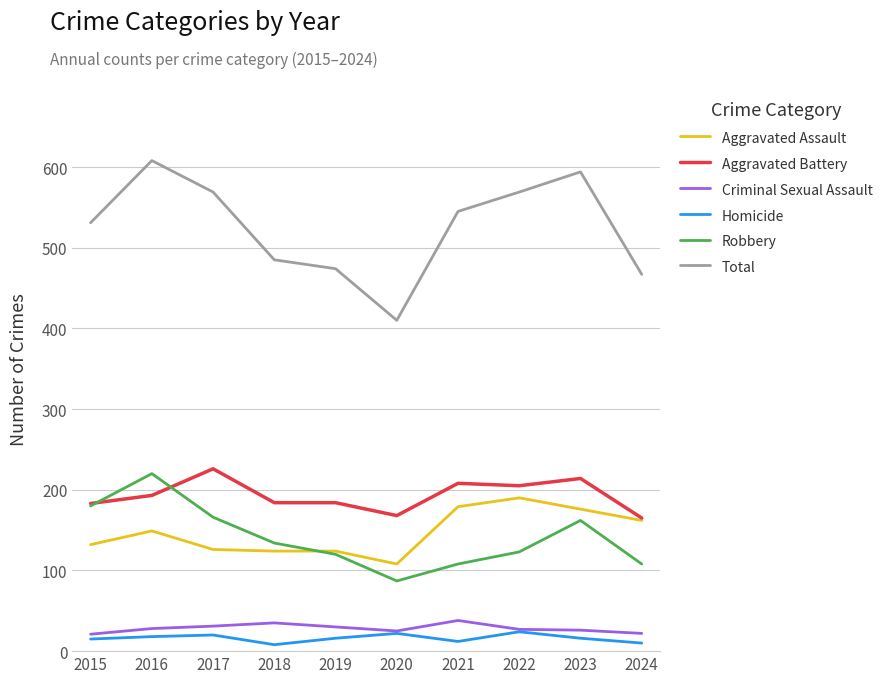

True or false: Aggravated Battery and Criminal Sexual Assault intersect in this chart.

False